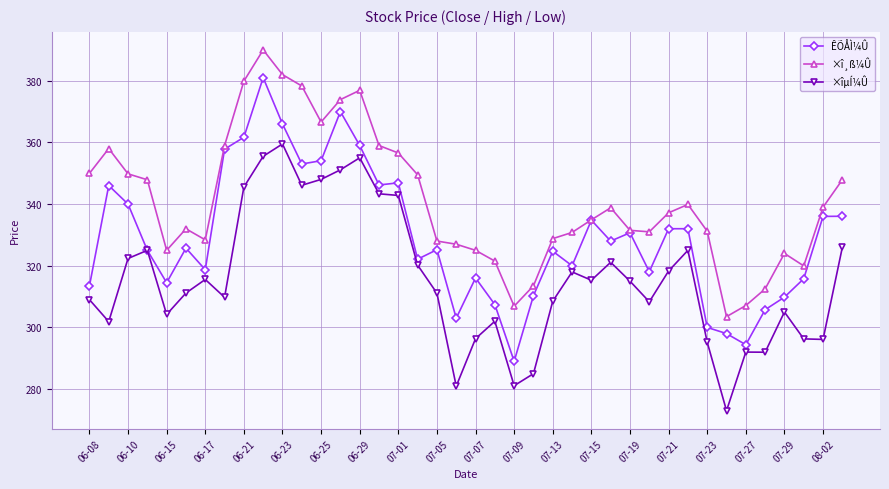

How many data points does each series have?

40